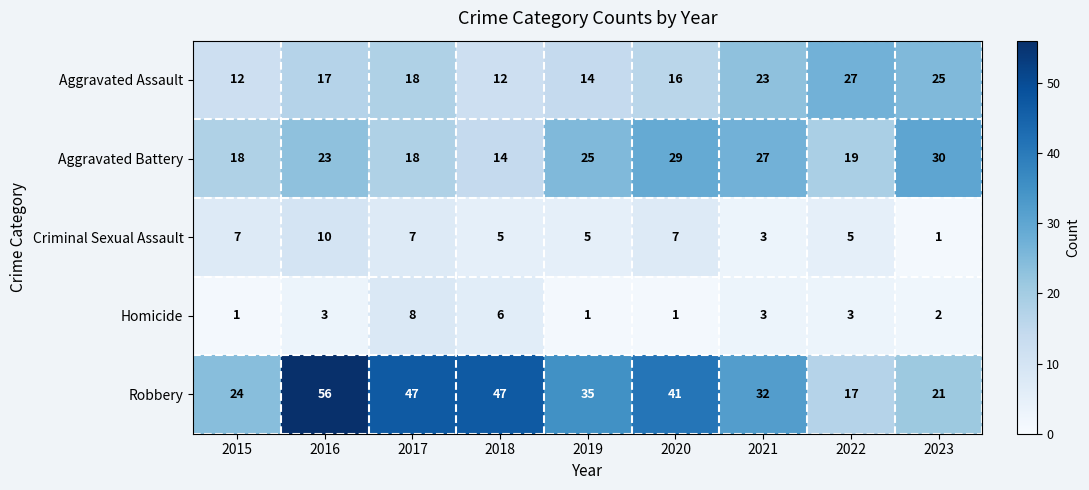

What is the difference between the highest and lowest values at 2016?

53